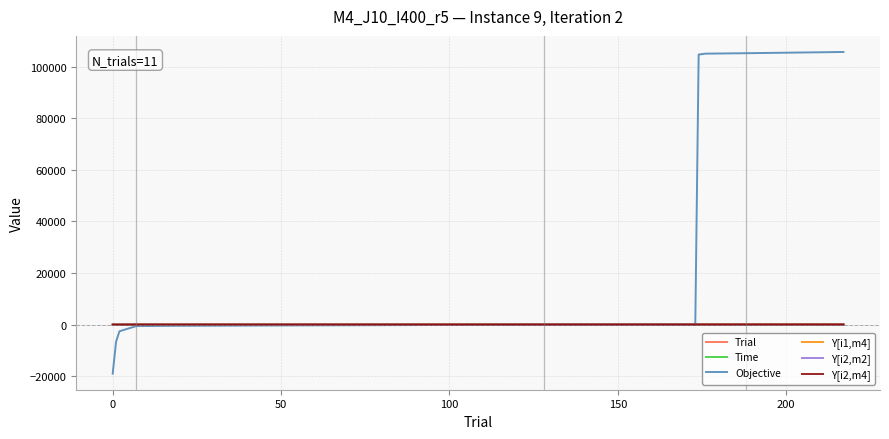

What is the difference between the maximum and second lowest values in the Y[i2,m2] series?

1.0